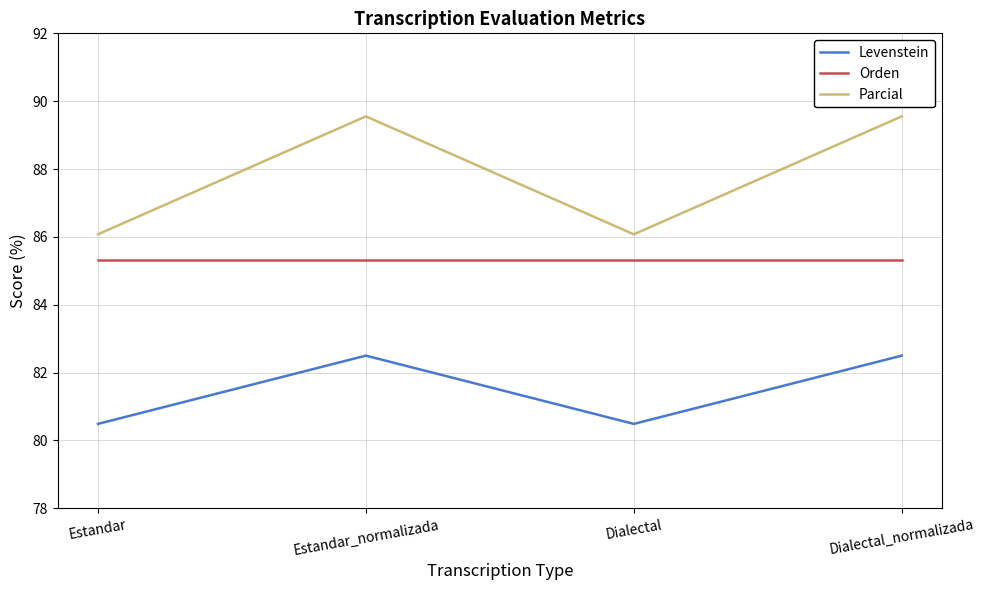

At which category does Levenstein reach its first local peak?

Estandar_normalizada